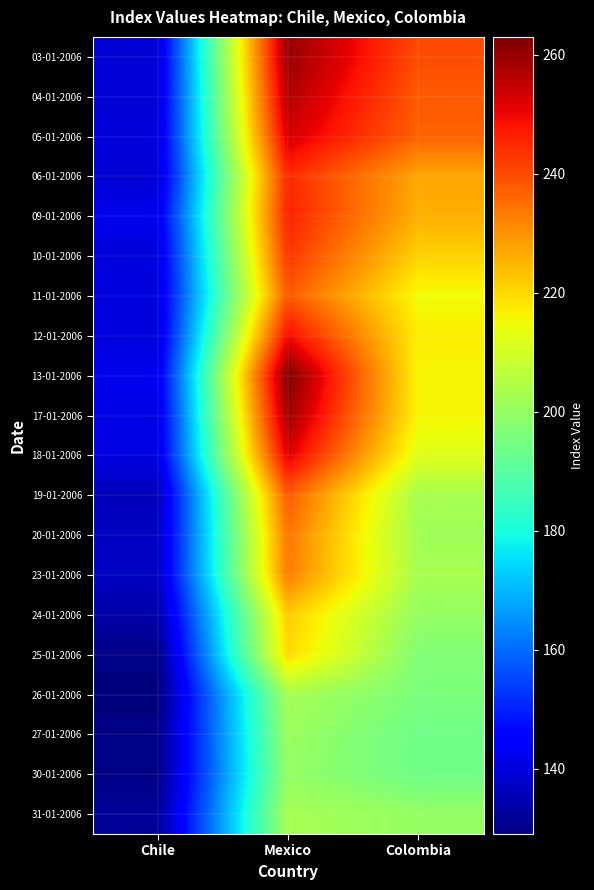

What is the maximum value shown in the chart?

263